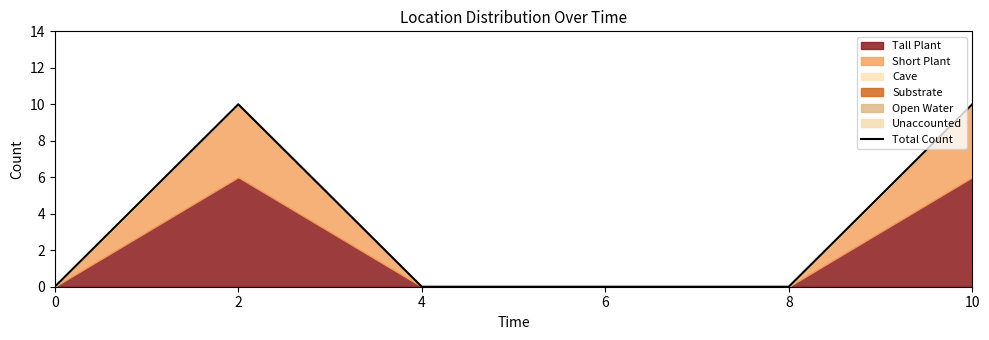

How many values exceed 0?

2